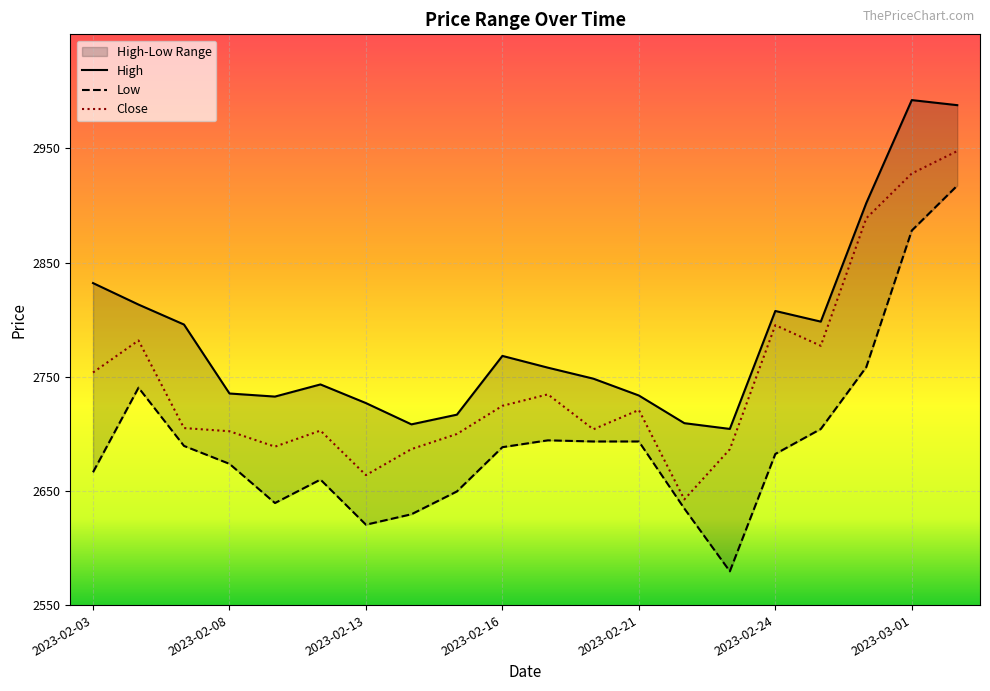

At which label is Low closest to 2748?

2023-02-06